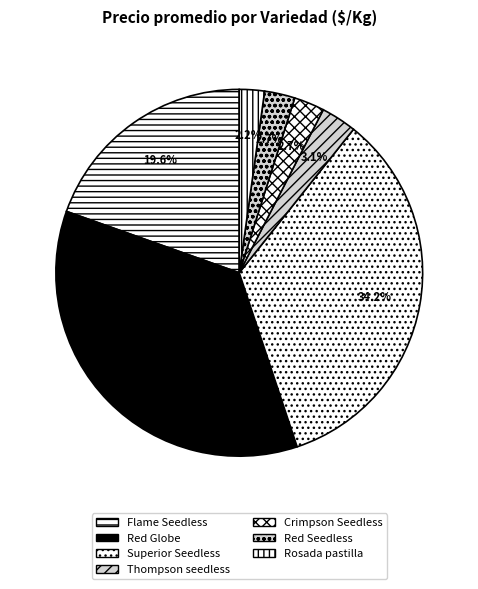

How many segments does this pie chart have?

7